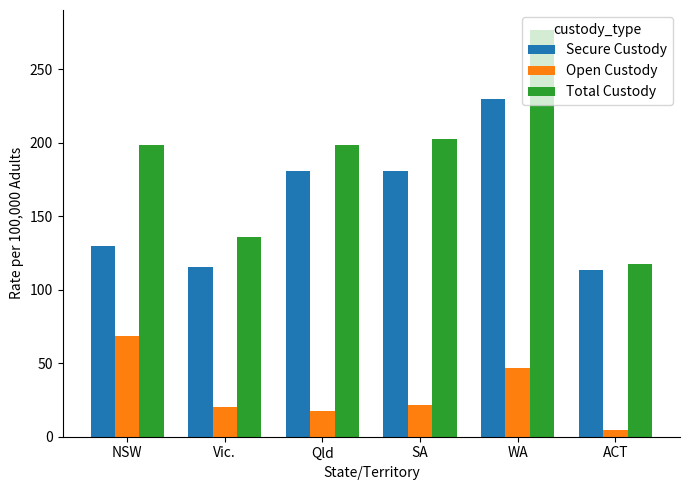

Between Vic. and Qld, which series saw the biggest shift?

Secure Custody